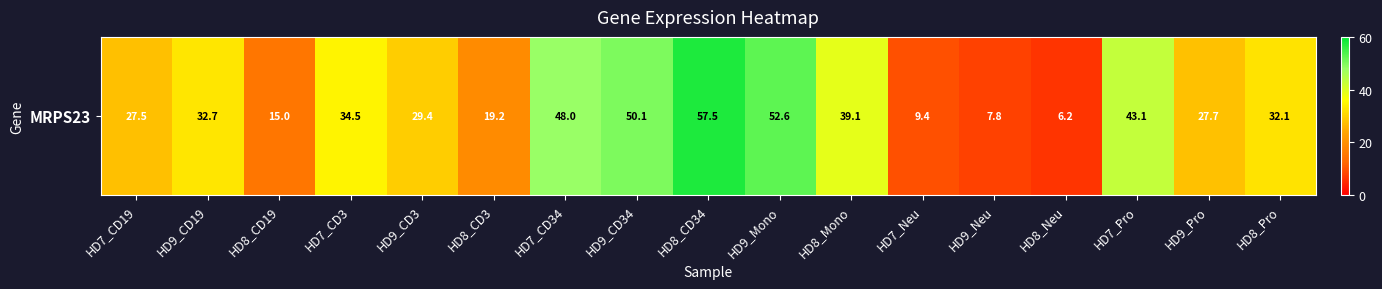

Reading right to left, list all the values displayed in this chart.

HD8_Pro=32.1	HD9_Pro=27.7	HD7_Pro=43.1	HD8_Neu=6.2	HD9_Neu=7.8	HD7_Neu=9.4	HD8_Mono=39.1	HD9_Mono=52.6	HD8_CD34=57.5	HD9_CD34=50.1	HD7_CD34=48.0	HD8_CD3=19.2	HD9_CD3=29.4	HD7_CD3=34.5	HD8_CD19=15.0	HD9_CD19=32.7	HD7_CD19=27.5